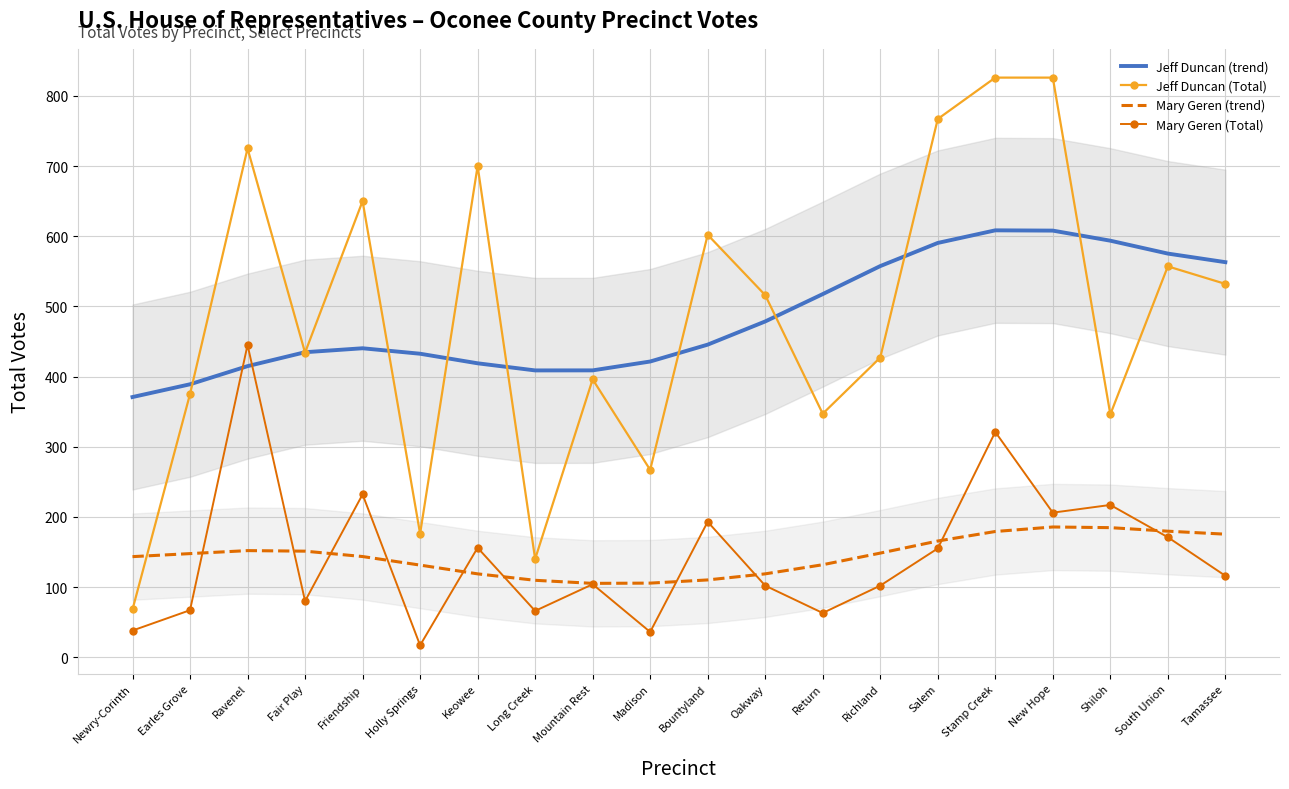

What is the label of the 11th point from the left?

Bountyland